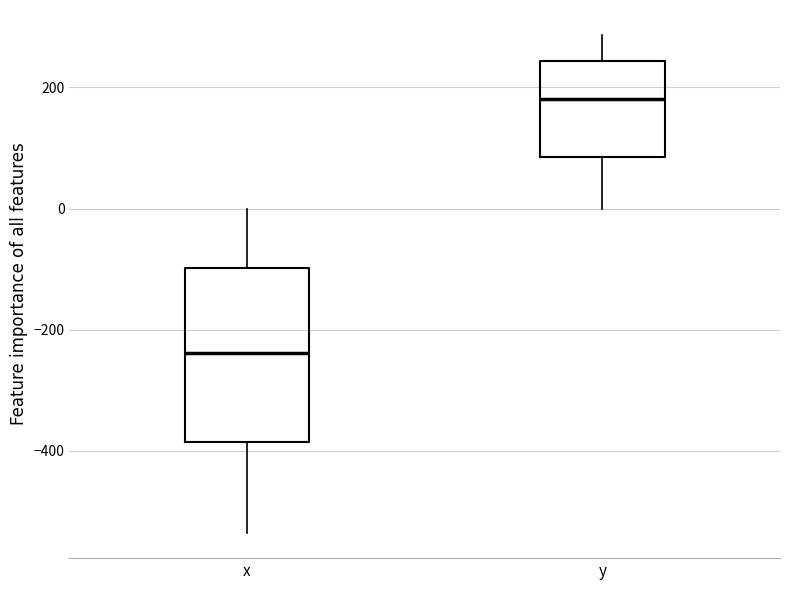

Reading left to right, transcribe this box plot: for each box, give where its median line is, the range the box spans, and where its two whiskers end, as read against the y-axis. The values are not printed on the chart, so give them approximately, as read against the axis.

x: median -240, box -380 to -100, whiskers -540 to 0
y: median 180, box 80 to 240, whiskers 0 to 280